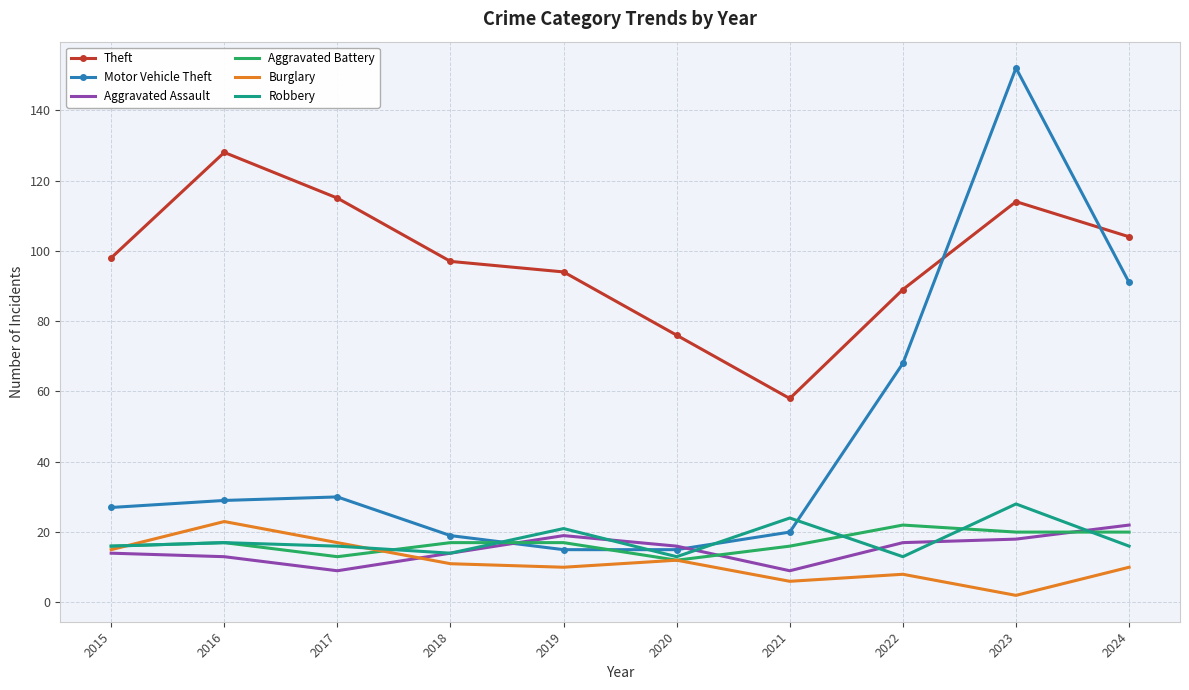

Between 2015 and 2020, which series saw the biggest shift?

Theft